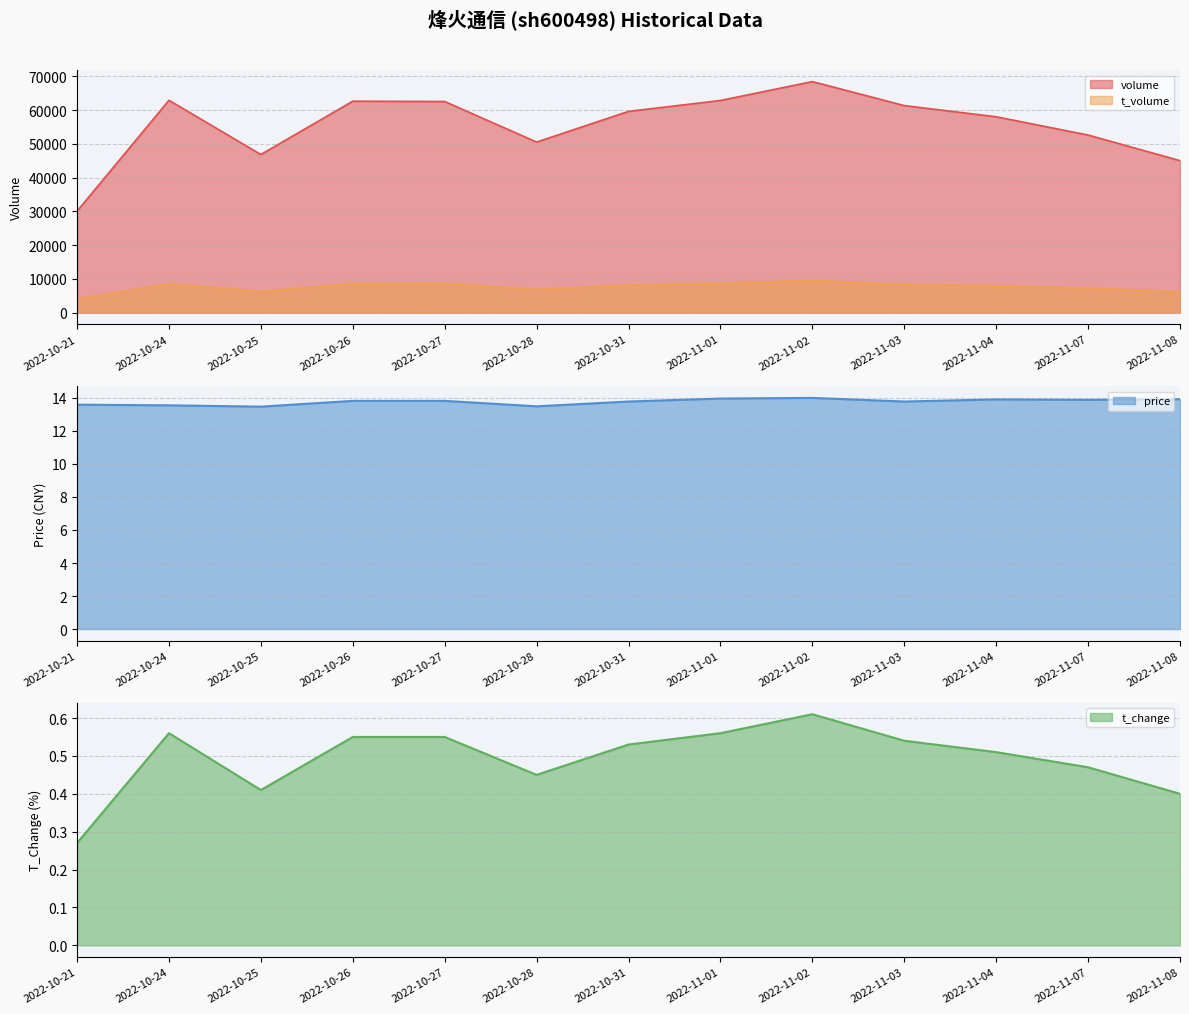

Reading left to right, extract all data points from this chart.

volume: 2022-10-21=30087.0	2022-10-24=62949.0	2022-10-25=46887.0	2022-10-26=62678.0	2022-10-27=62587.0	2022-10-28=50569.0	2022-10-31=59659.0	2022-11-01=62890.0	2022-11-02=68491.0	2022-11-03=61376.0	2022-11-04=58067.0	2022-11-07=52649.0	2022-11-08=45065.0
t_volume: 2022-10-21=4094.0	2022-10-24=8585.0	2022-10-25=6328.0	2022-10-26=8627.0	2022-10-27=8741.0	2022-10-28=6896.0	2022-10-31=8211.0	2022-11-01=8738.0	2022-11-02=9541.0	2022-11-03=8432.0	2022-11-04=8032.0	2022-11-07=7298.0	2022-11-08=6234.0
price: 2022-10-21=13.6	2022-10-24=13.6	2022-10-25=13.5	2022-10-26=13.8	2022-10-27=13.8	2022-10-28=13.5	2022-10-31=13.8	2022-11-01=14.0	2022-11-02=14.0	2022-11-03=13.8	2022-11-04=13.9	2022-11-07=13.9	2022-11-08=13.9
t_change: 2022-10-21=0.3	2022-10-24=0.6	2022-10-25=0.4	2022-10-26=0.6	2022-10-27=0.6	2022-10-28=0.5	2022-10-31=0.5	2022-11-01=0.6	2022-11-02=0.6	2022-11-03=0.5	2022-11-04=0.5	2022-11-07=0.5	2022-11-08=0.4